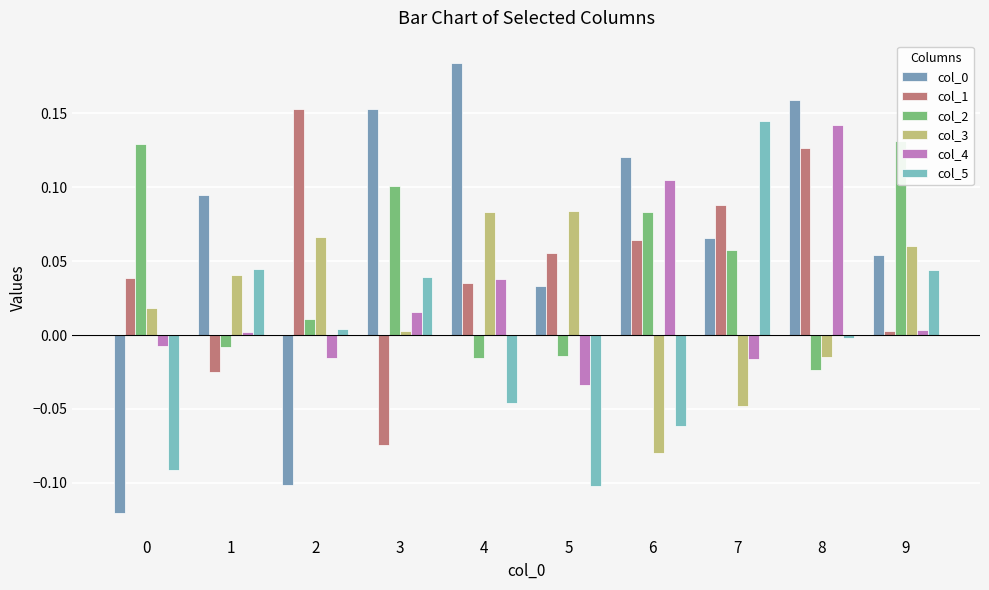

Which label corresponds to the largest value in the chart?

4